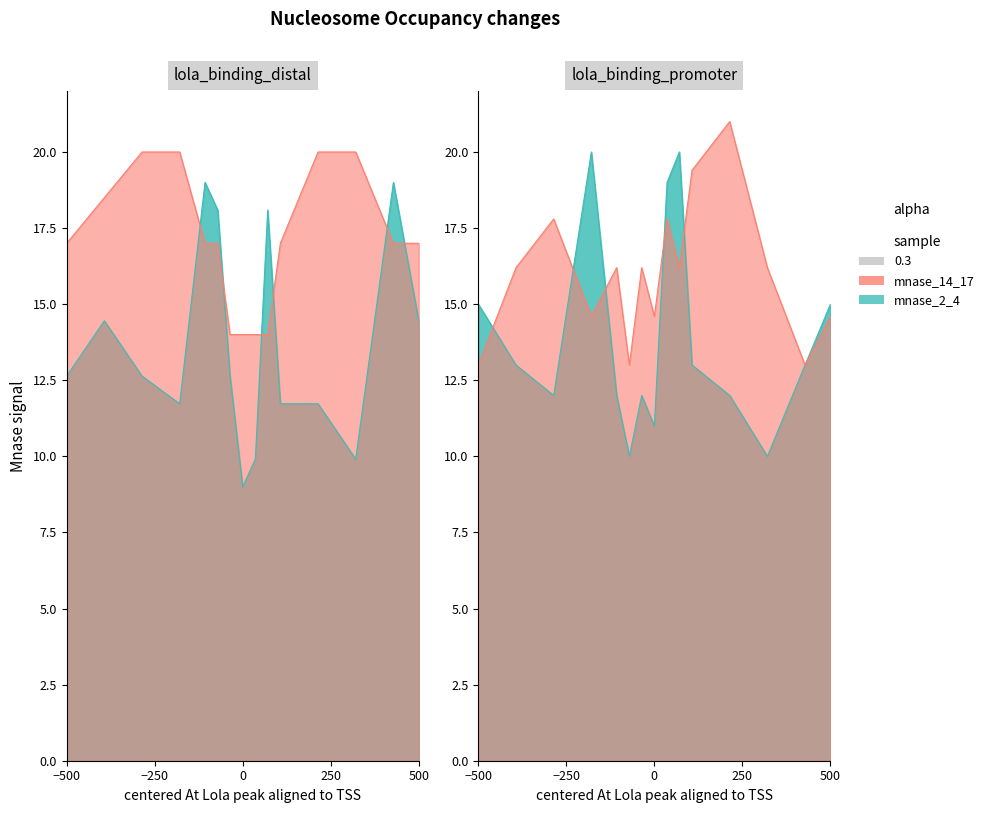

What is the minimum value for mnase_2_4?

9.0